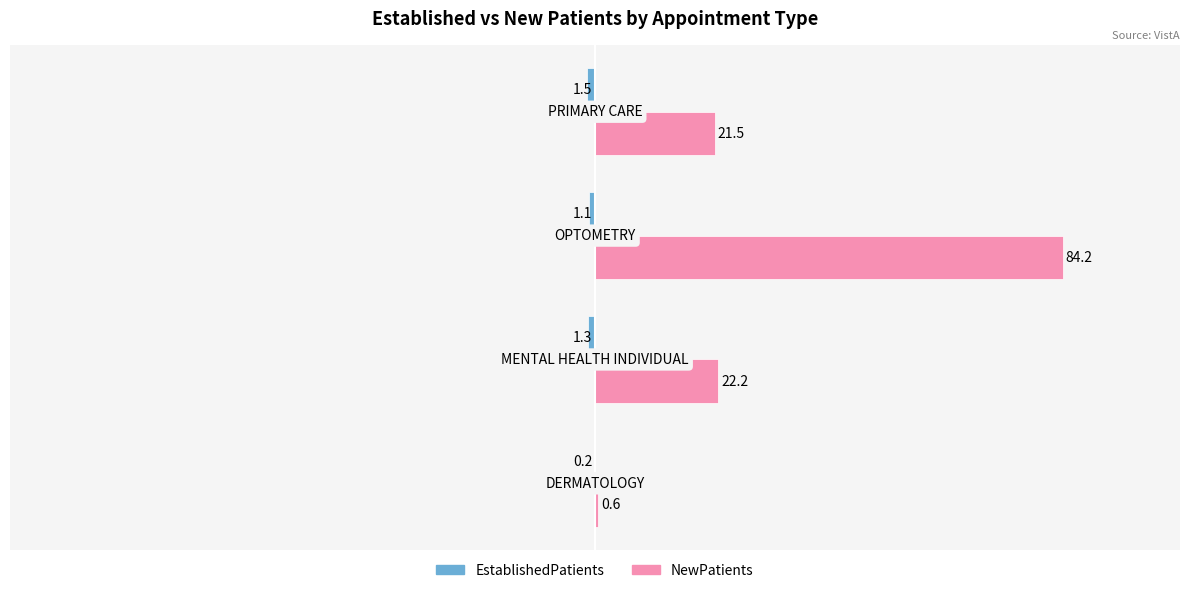

What is the sum of all NewPatients values?

128.5